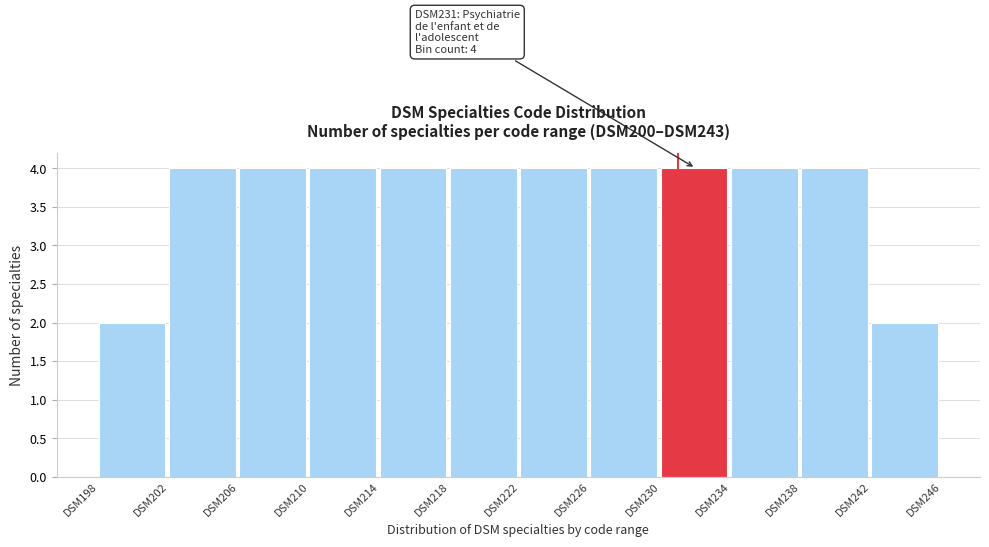

Reading left to right, list all the values displayed in this chart.

2	4	4	4	4	4	4	4	4	4	4	2